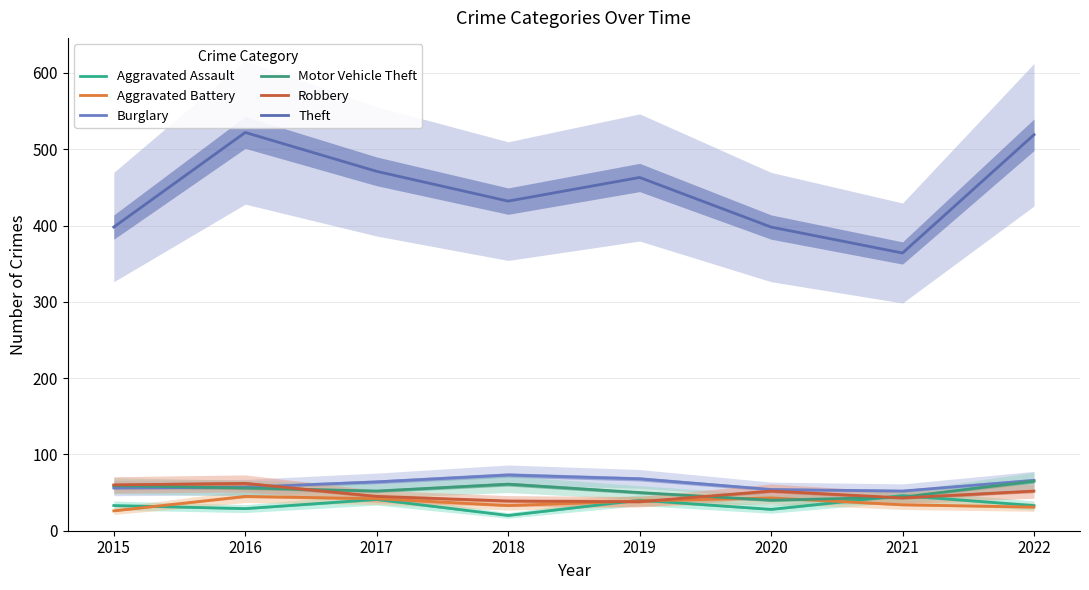

What is the sum of all Burglary values?

490